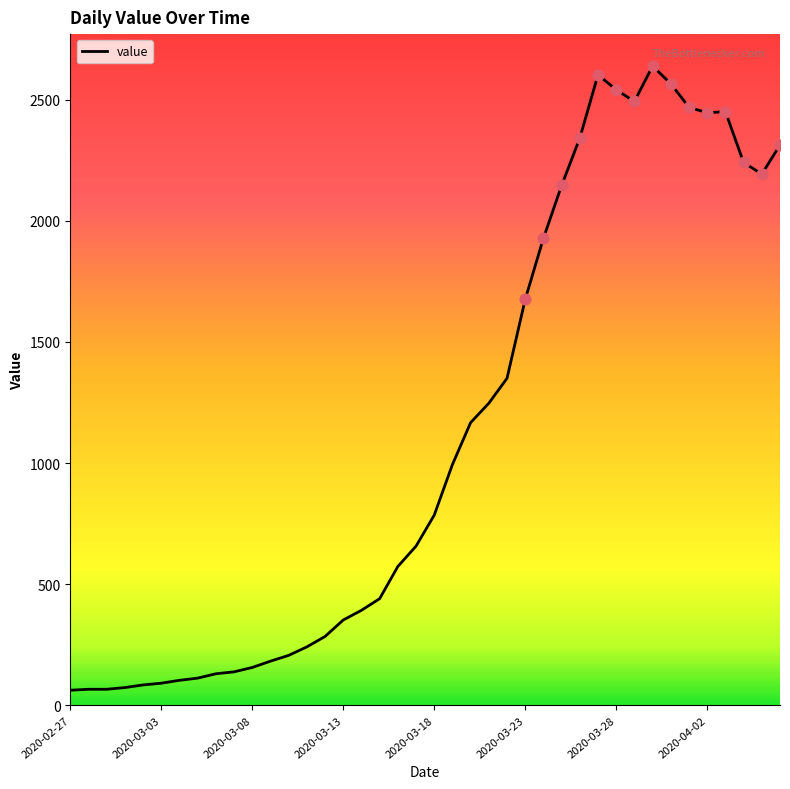

What is the maximum value shown in the chart?

2639